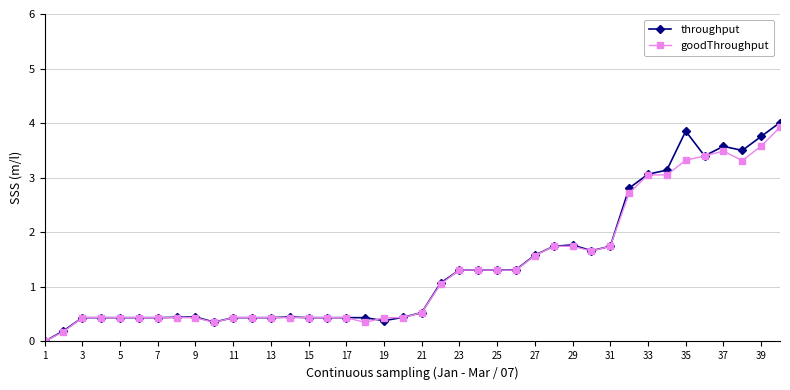

What is the maximum value shown in the chart?

4.0